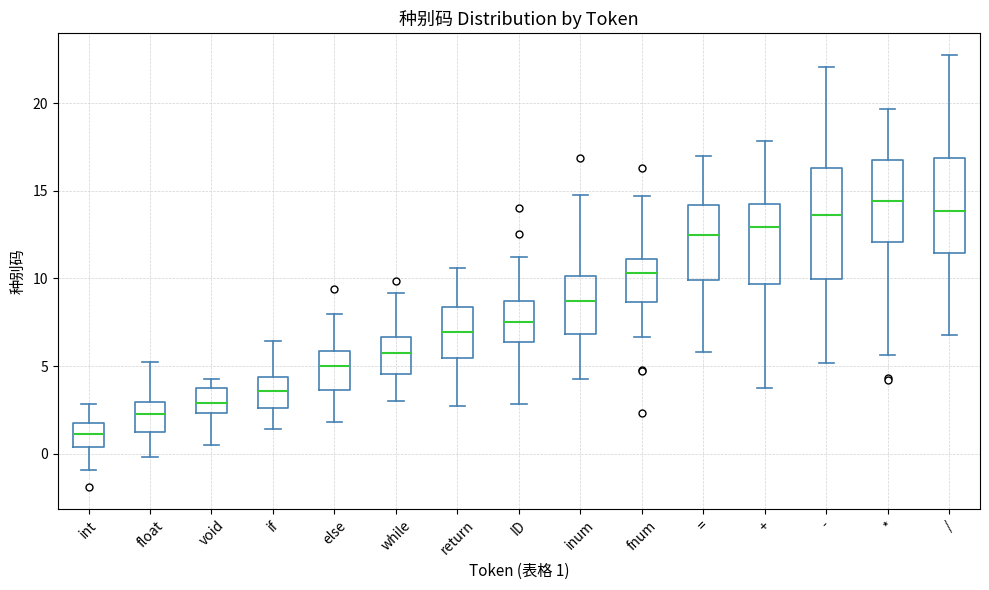

Which box has the highest median line?

*